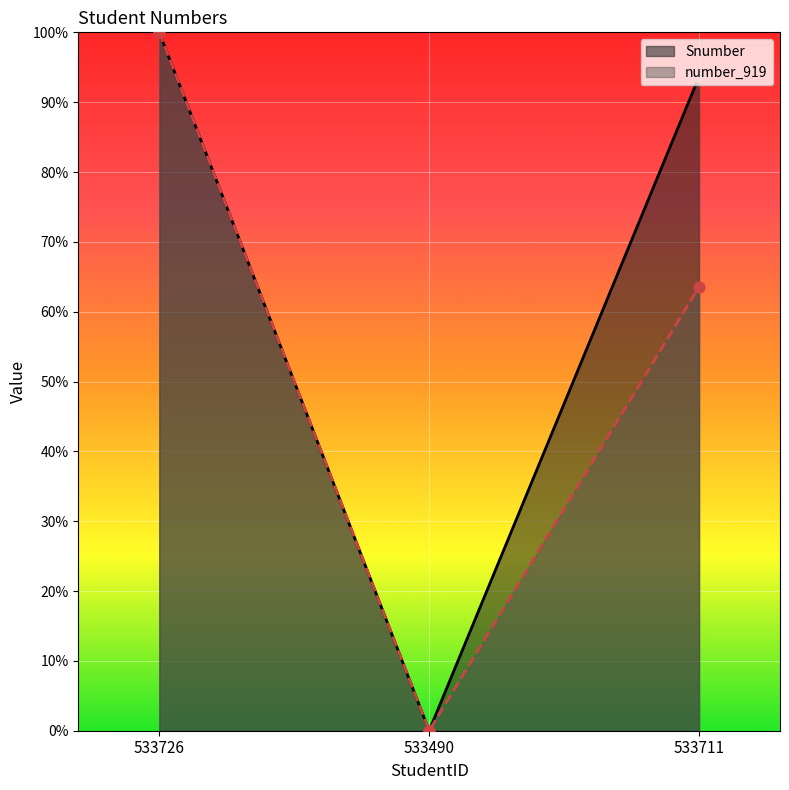

Which series reaches the minimum Y coordinate?

Snumber